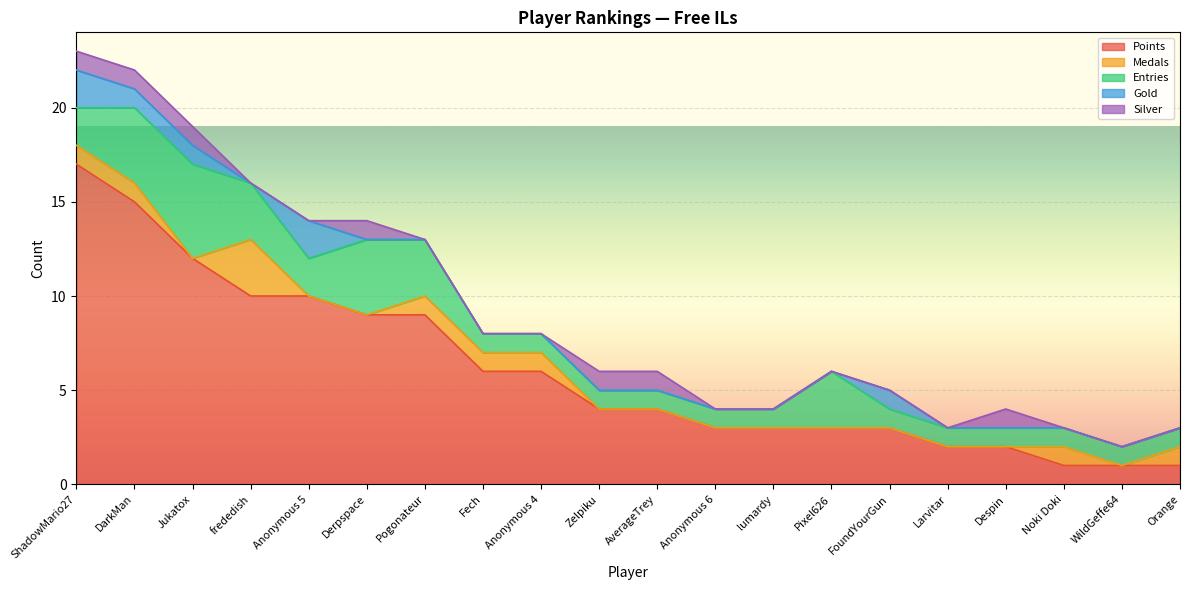

True or false: Points and Silver cross at least once.

False